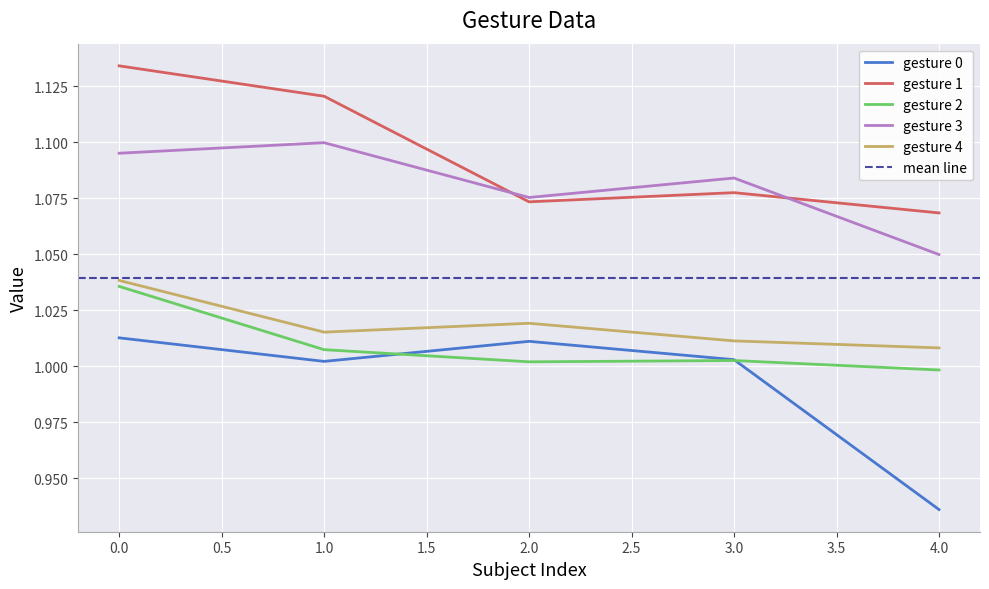

True or false: gesture 3 and gesture 2 cross at least once.

False